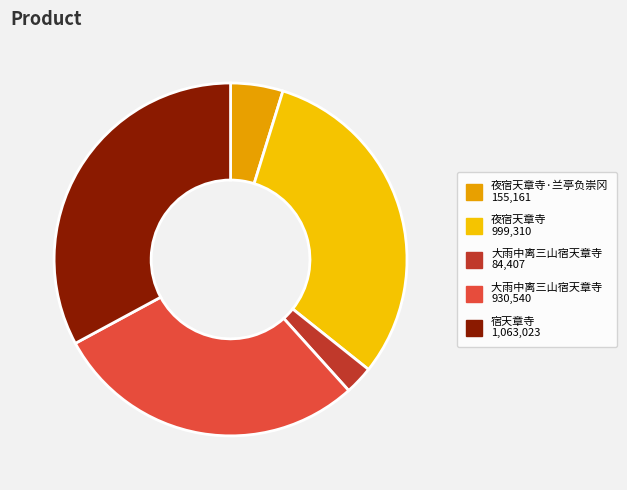

Count the number of slices in the pie.

5